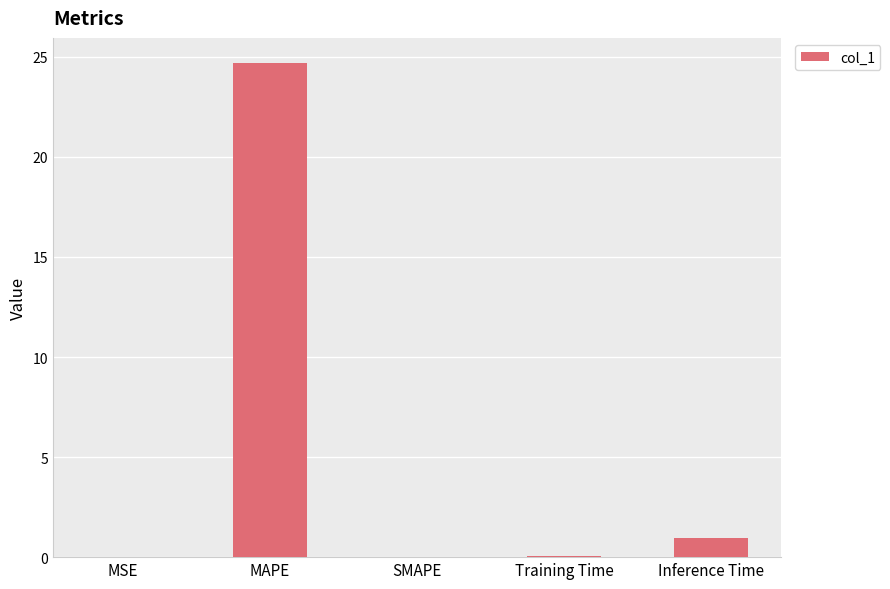

What is the sum of all values?

25.8